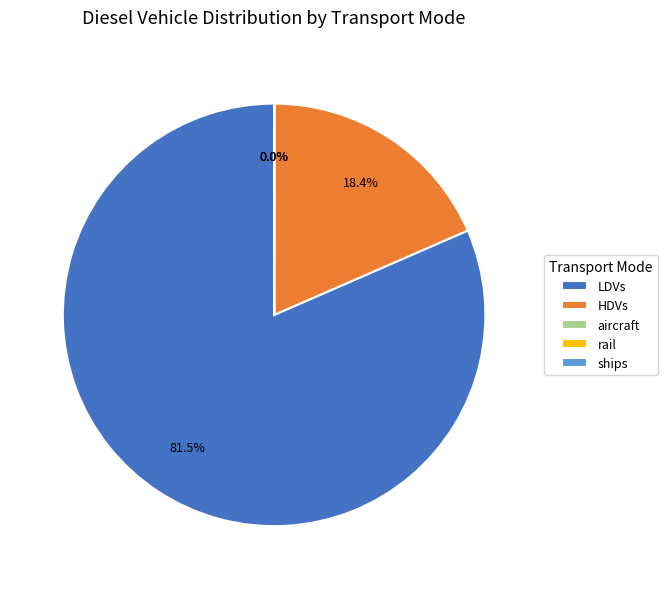

Which category has the biggest portion of the pie?

LDVs